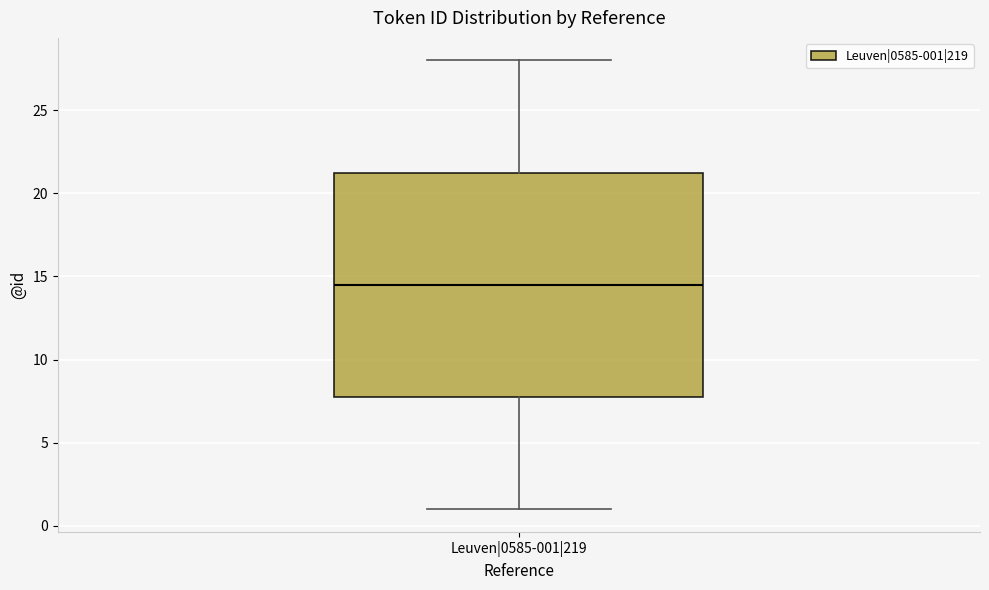

Transcribe this box plot: give where the median line is, the range the box spans, and where the two whiskers end, as read against the y-axis. The values are not printed on the chart, so give them approximately, as read against the axis.

median 14.5, box 8.0 to 21.5, whiskers 1.0 to 28.0